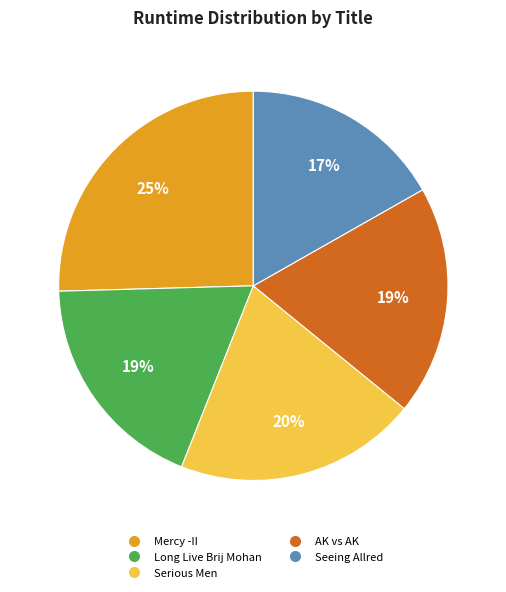

Is it true that Long Live Brij Mohan is 19% of the pie?

True